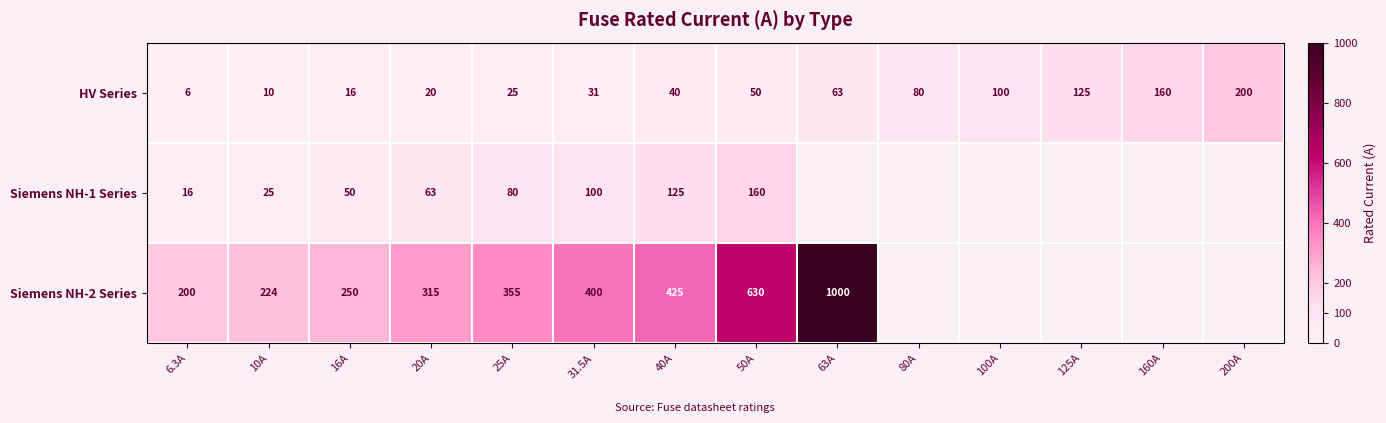

What is the difference between the HV Series values at 40A and 50A?

10.0